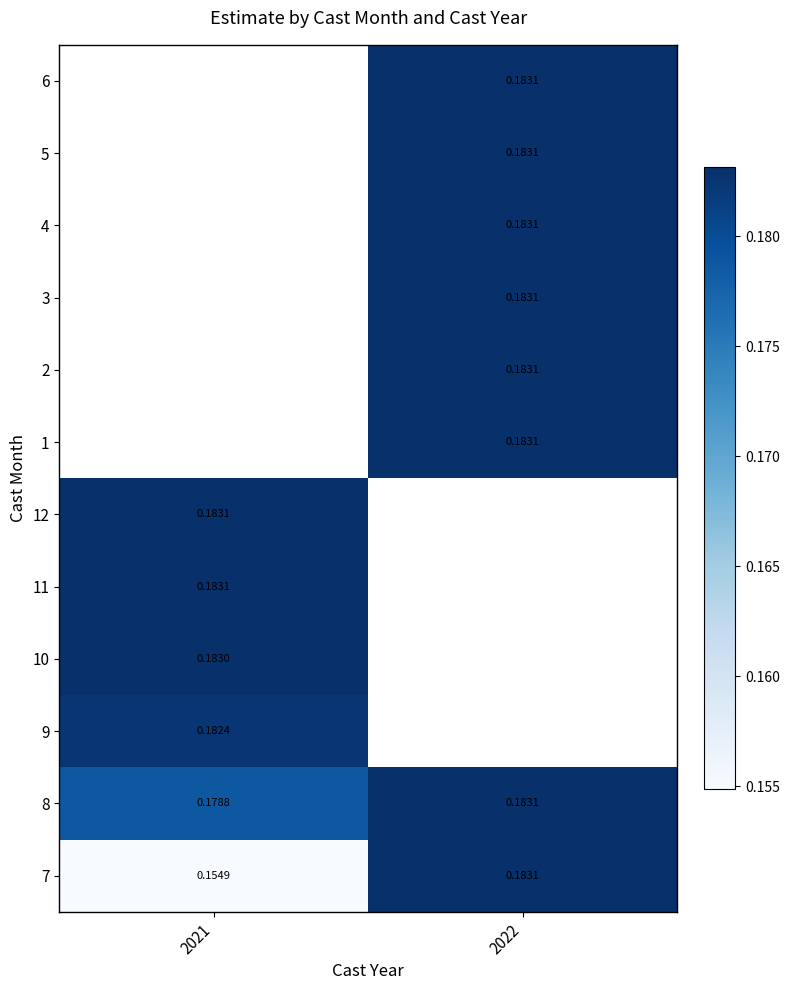

At how many categories does at least one series exceed 0?

2